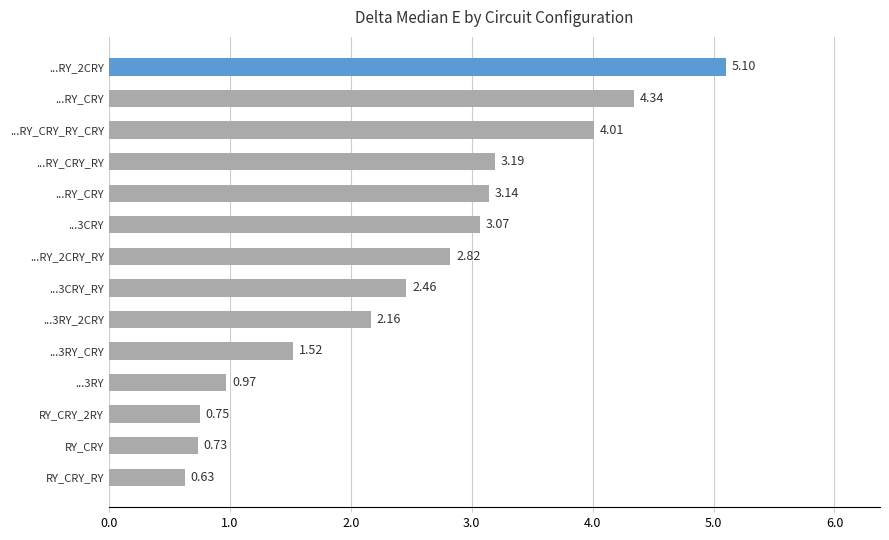

Count the number of values greater than 2.

9